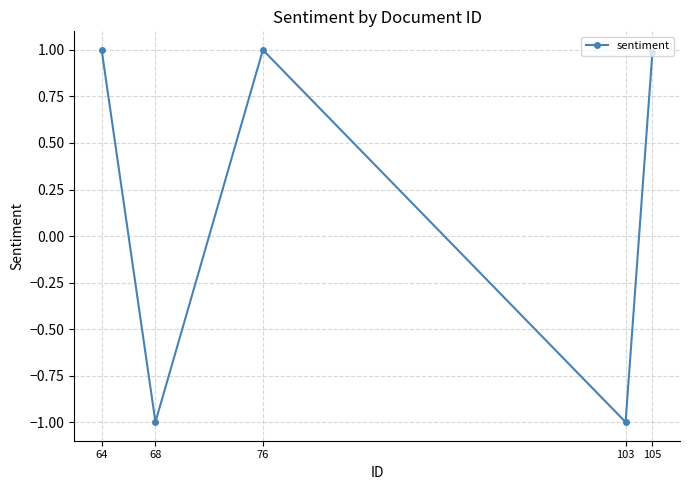

Count the number of values greater than 0.

3